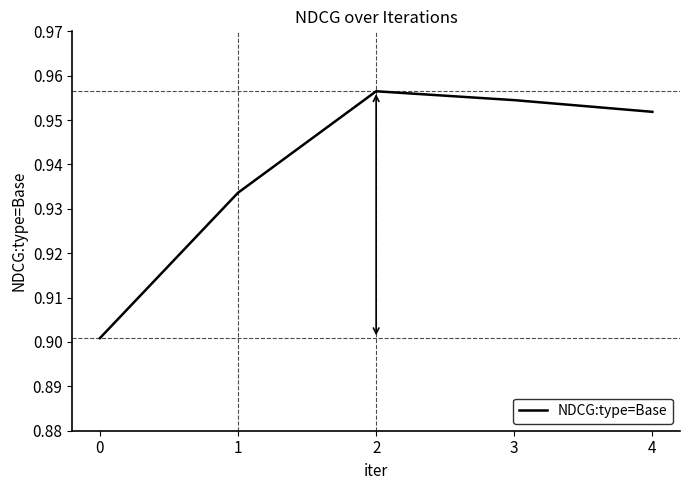

The chart shows a value of 1.5 at 1. True or false?

False